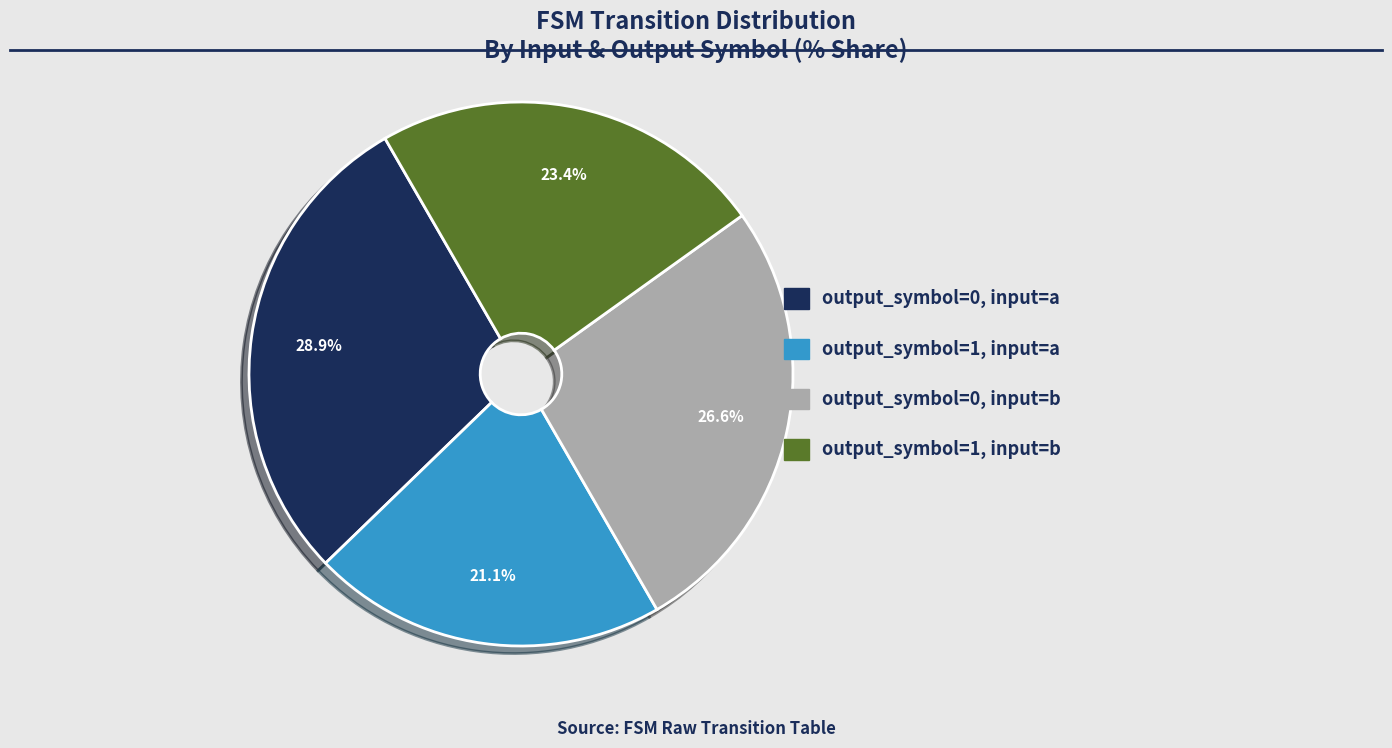

Approximately how many times larger is the value at output_symbol=0, input=a compared to output_symbol=0, input=b?

1.1